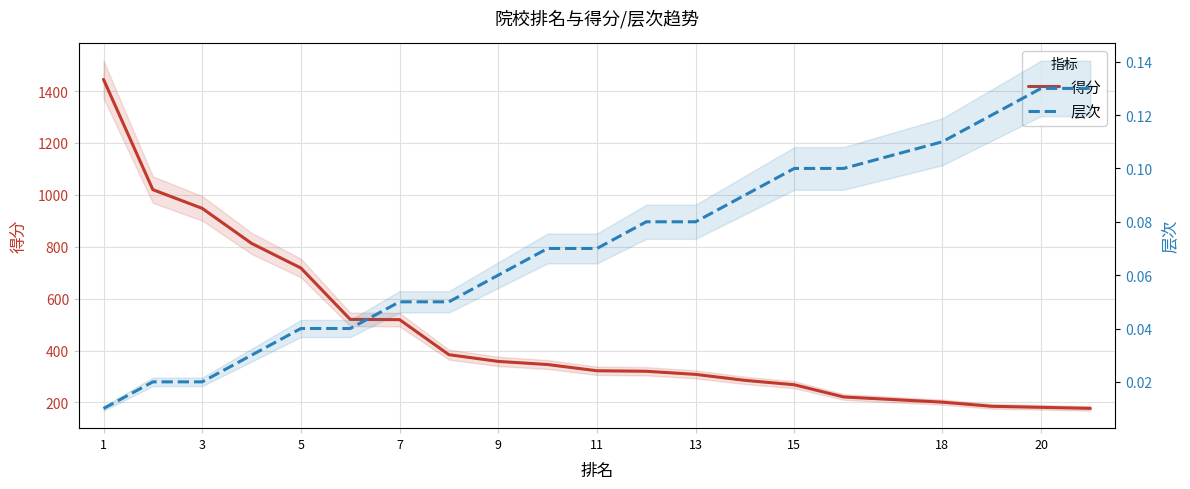

What is the spread (max minus min) of values at 15?

267.9